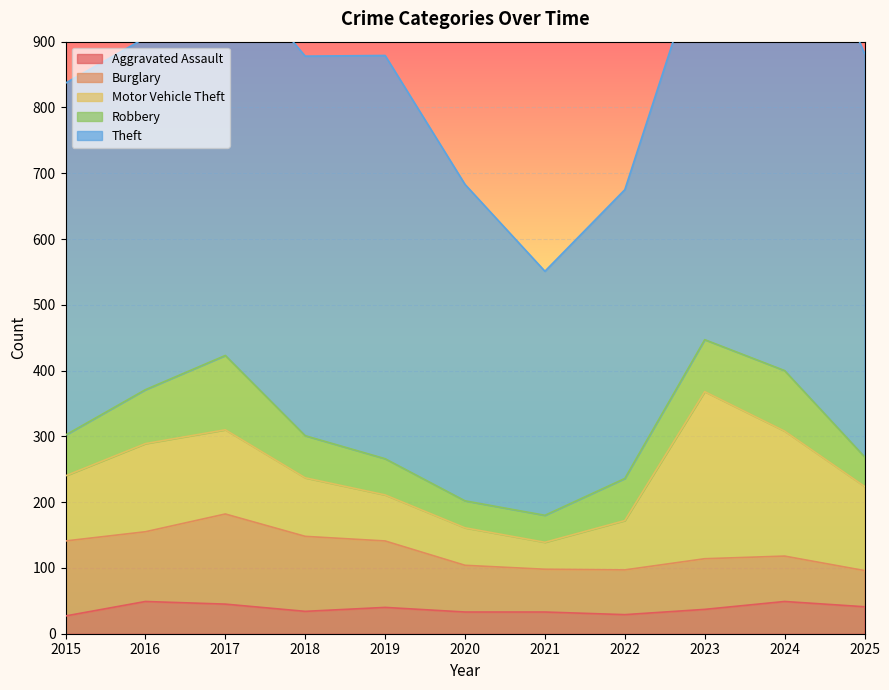

How many interior local valleys does the Aggravated Assault series have?

2